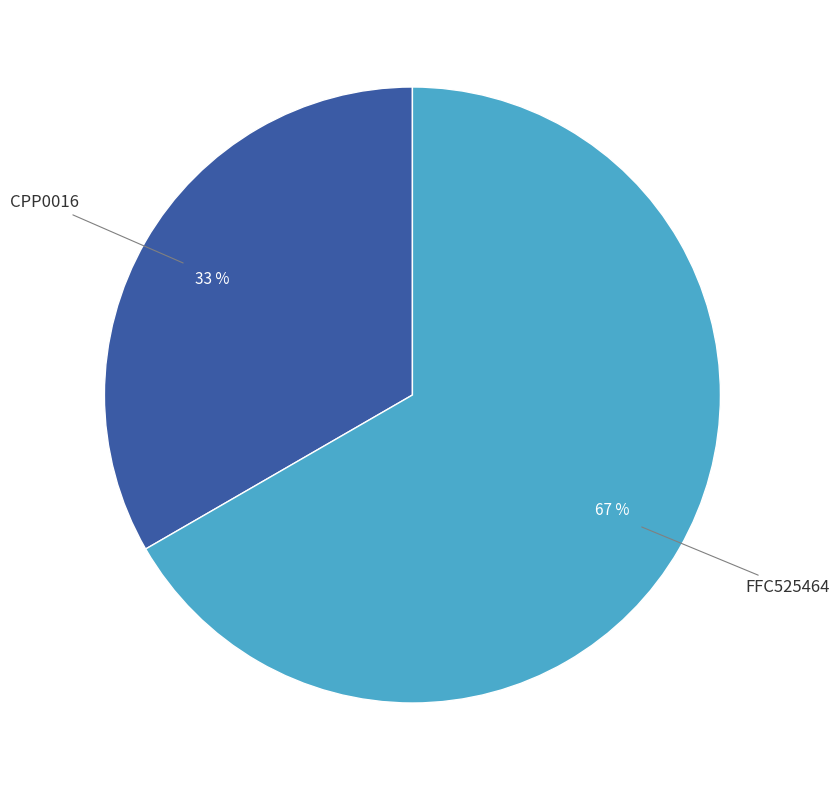

To the nearest percent, what is the average slice percentage?

50%